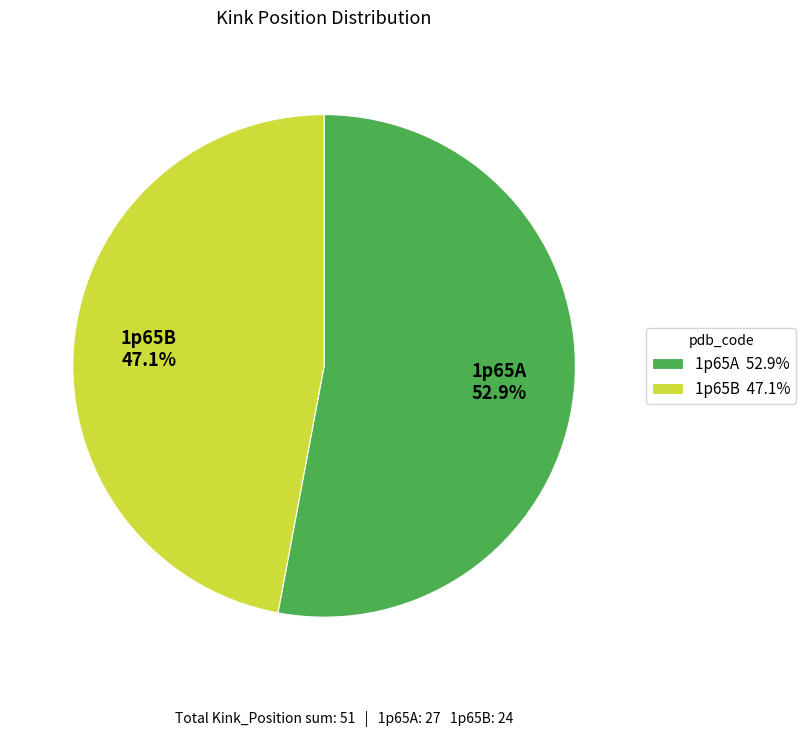

True or false: 1p65B accounts for 47% of the total.

True